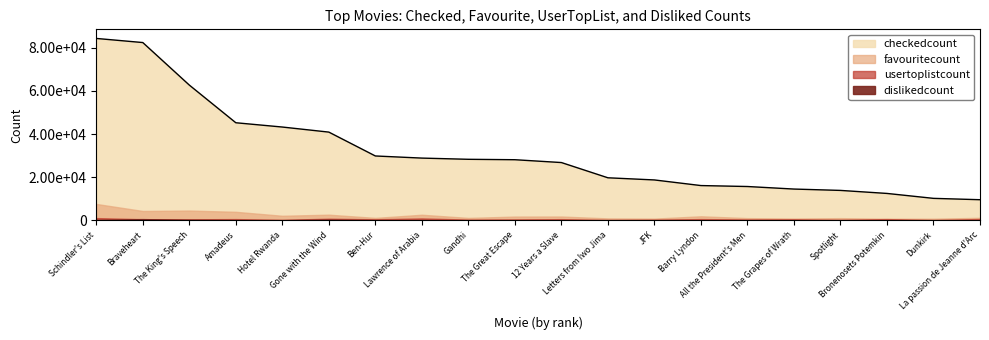

What are all the series names shown in the legend?

checkedcount, favouritecount, usertoplistcount, dislikedcount